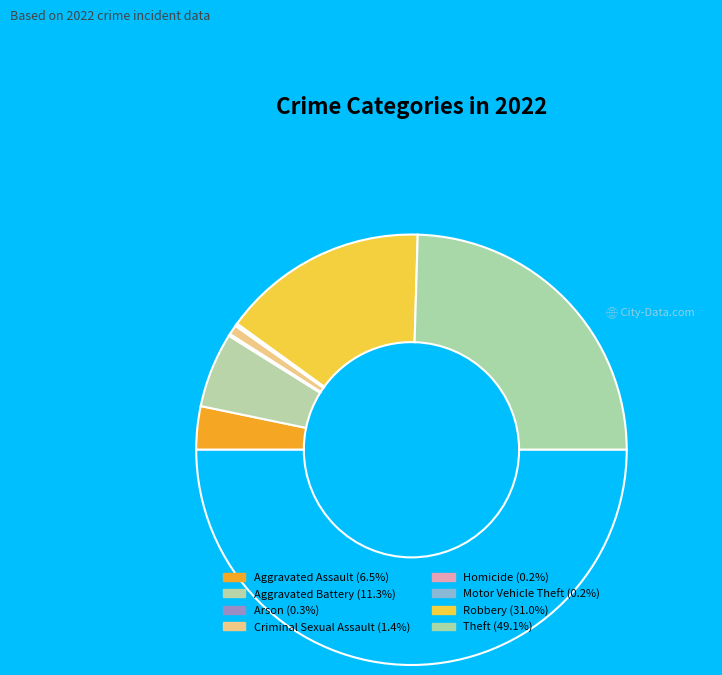

Count the number of slices in the pie.

8